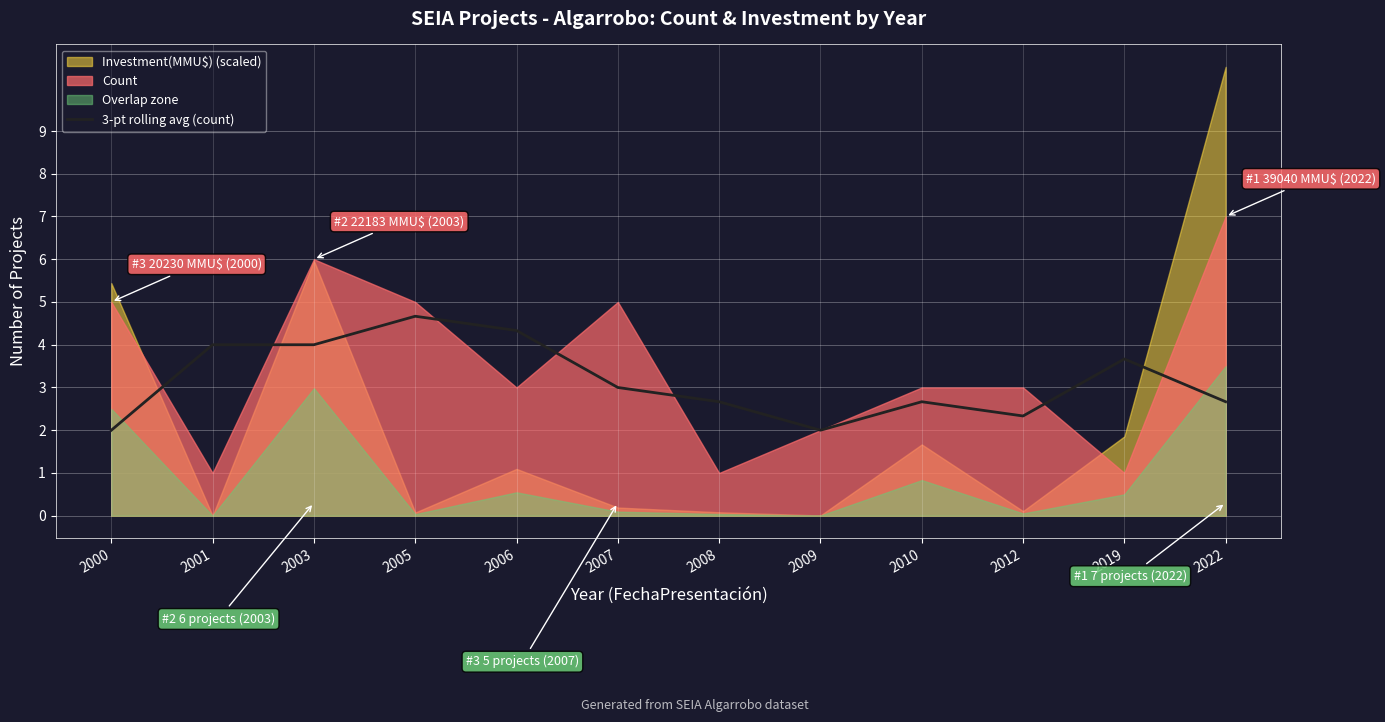

Reading left to right, transcribe all the data shown in this chart.

2000=2.0	2001=4.0	2003=4.0	2005=4.7	2006=4.3	2007=3.0	2008=2.7	2009=2.0	2010=2.7	2012=2.3	2019=3.7	2022=2.7